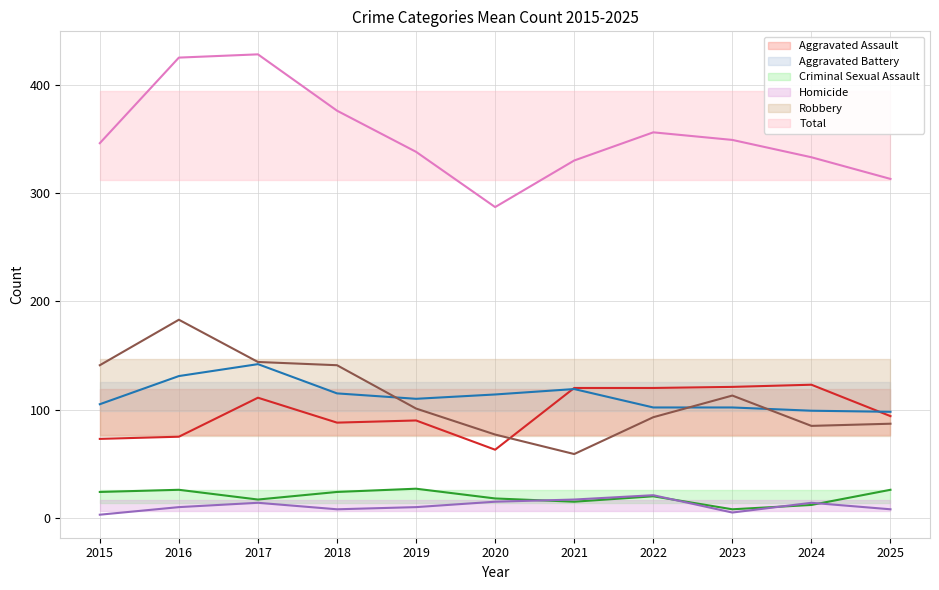

What is the value of the Homicide point at the 8th from the left?

21